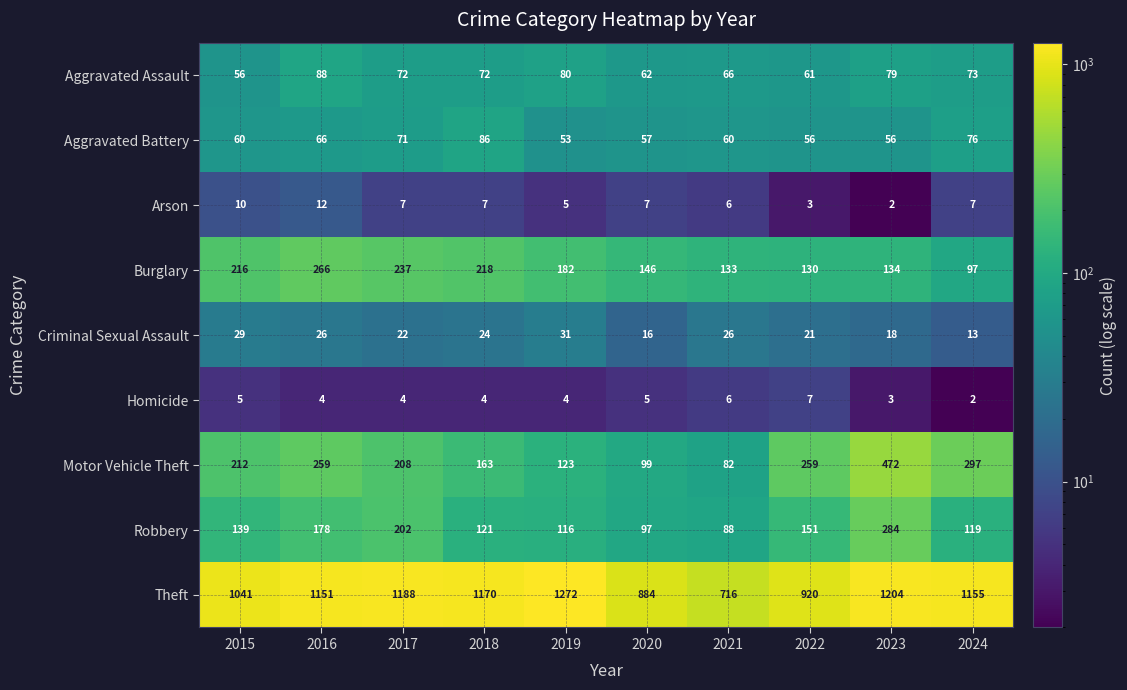

What is the spread (max minus min) of values at 2018?

1166